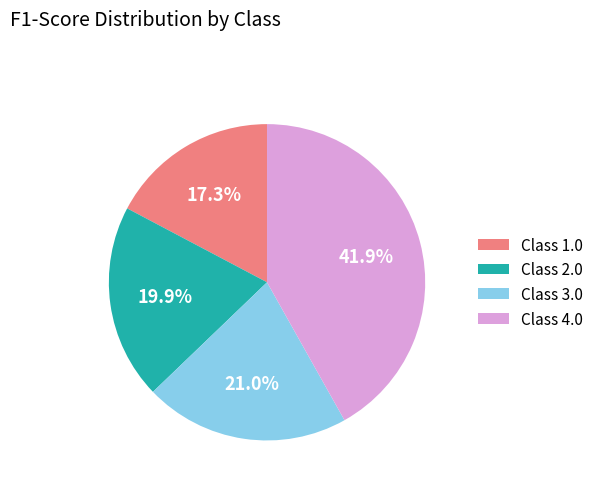

Is there any slice that represents more than half of the pie?

No